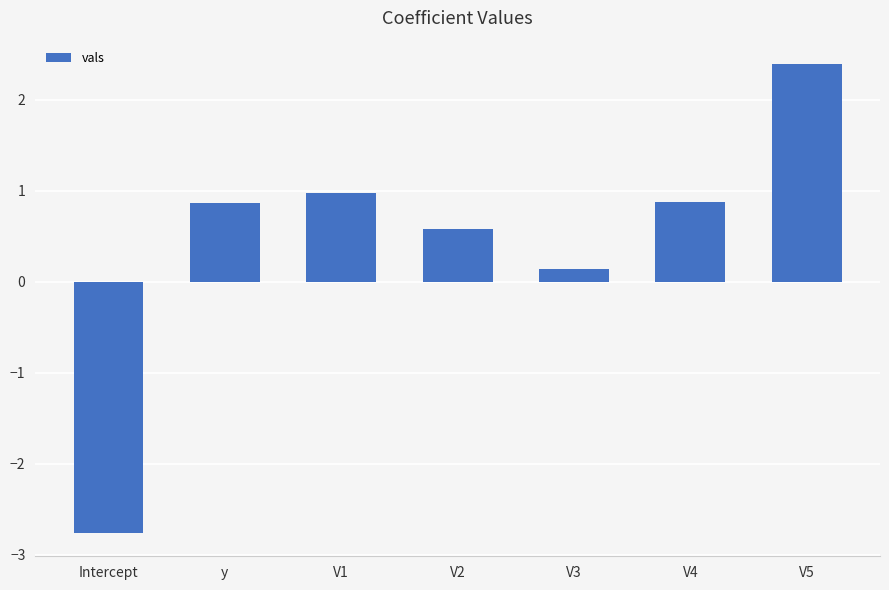

What is the value of the 3rd bar from the left?

1.0